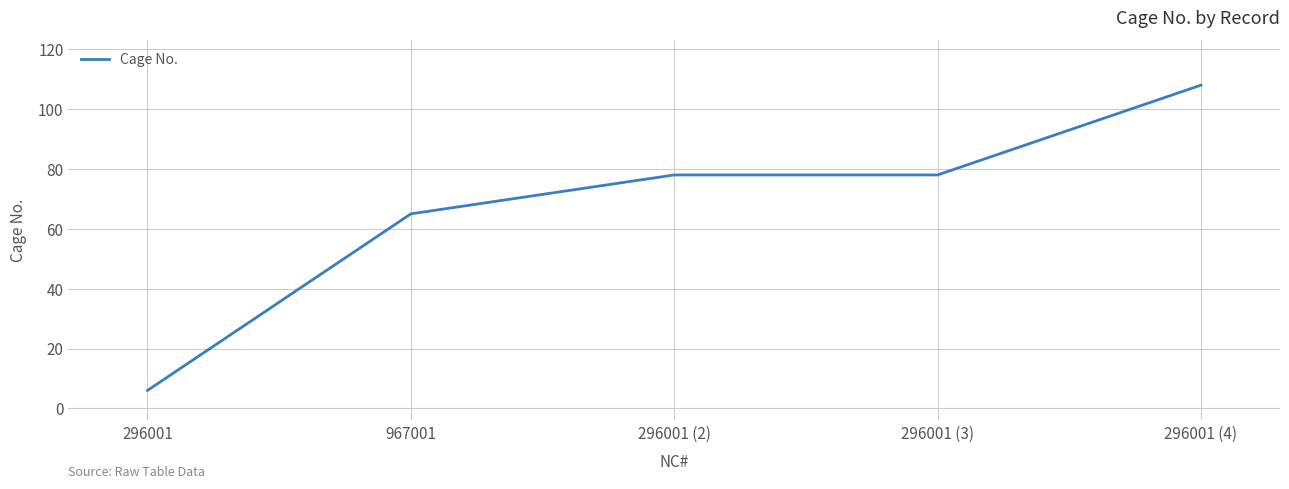

What is the ratio of the value at 296001 to the value at 296001 (3)?

0.1